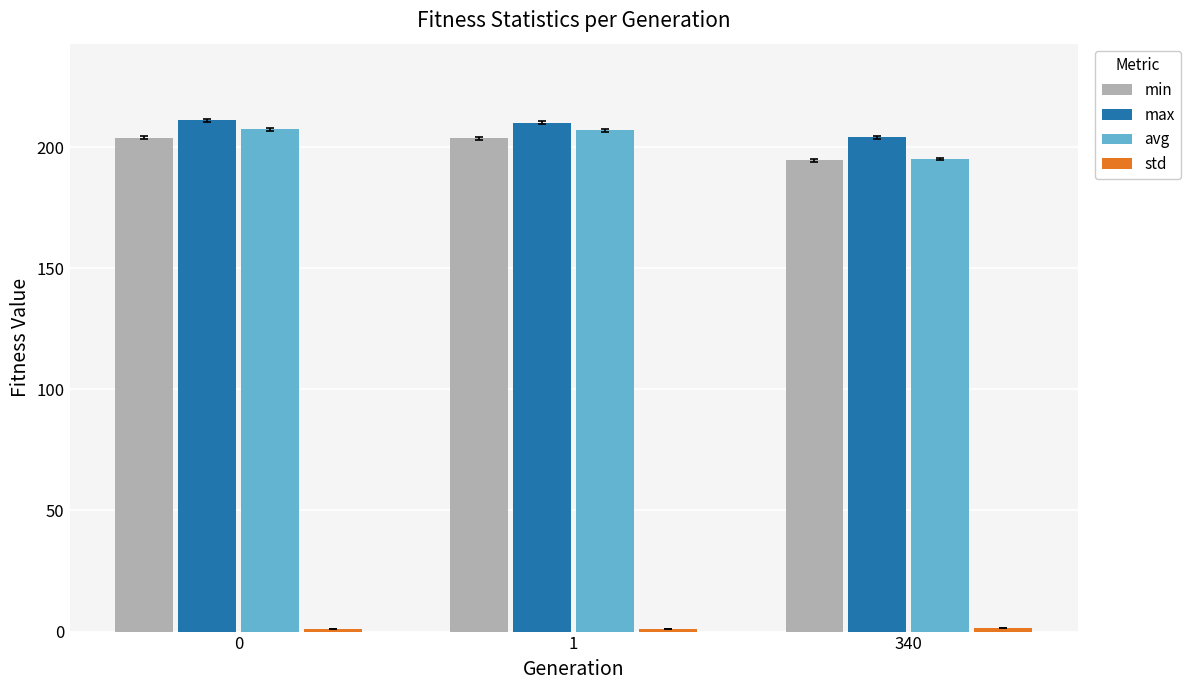

Is the value of min at 0 greater than the value of max at 1?

No